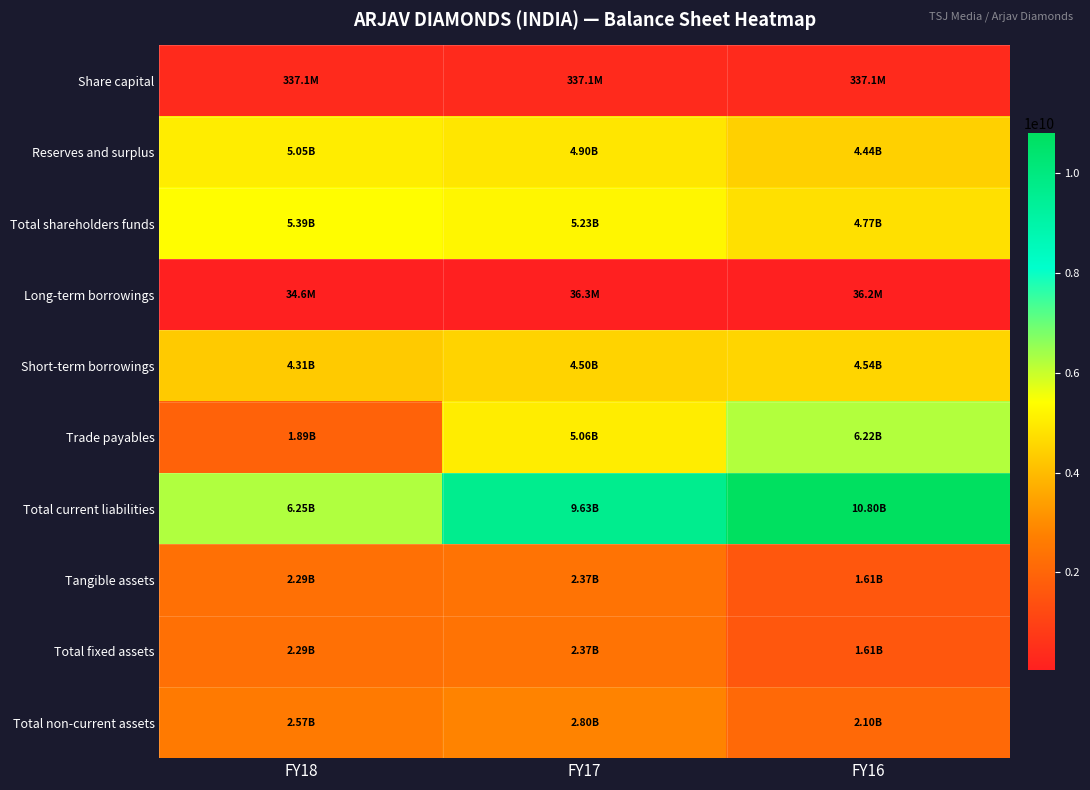

What is the spread (max minus min) of values at FY16?

10768573000